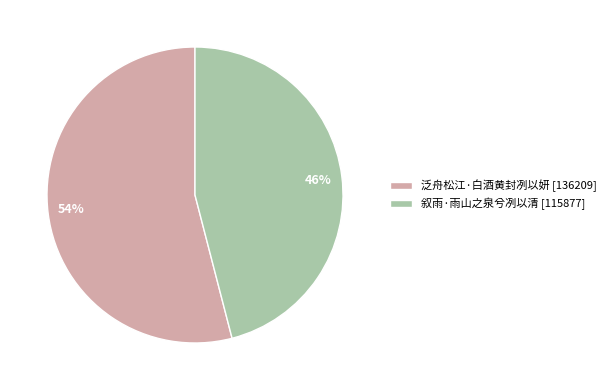

Rank the categories by value from highest to lowest.

泛舟松江·白酒黄封冽以妍, 叙雨·雨山之泉兮冽以清